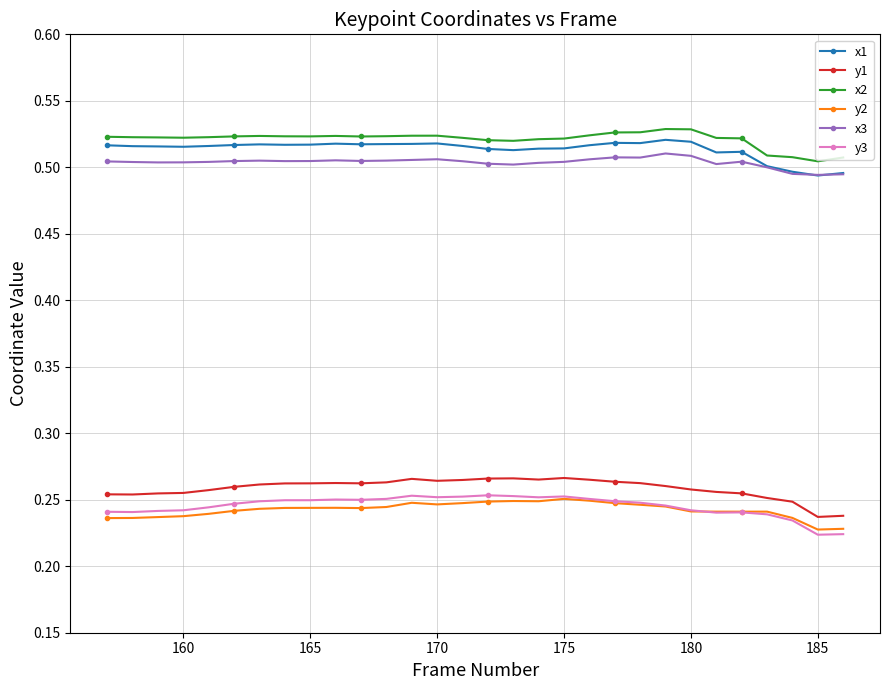

True or false: x2 has more than 1 points higher than both neighbors.

True